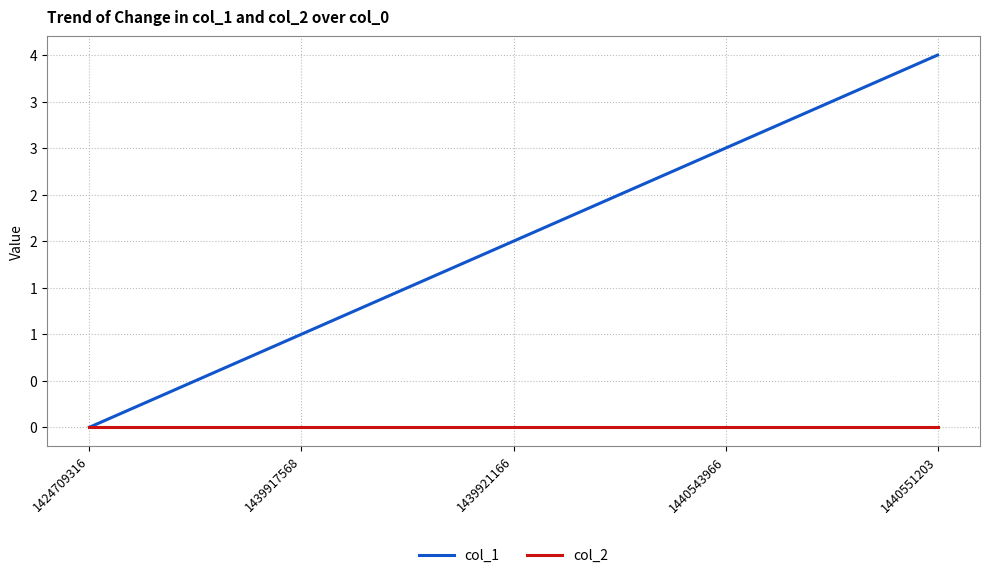

Reading left to right, transcribe all the data shown in this chart.

col_1: 0	1	2	3	4
col_2: 0	0	0	0	0